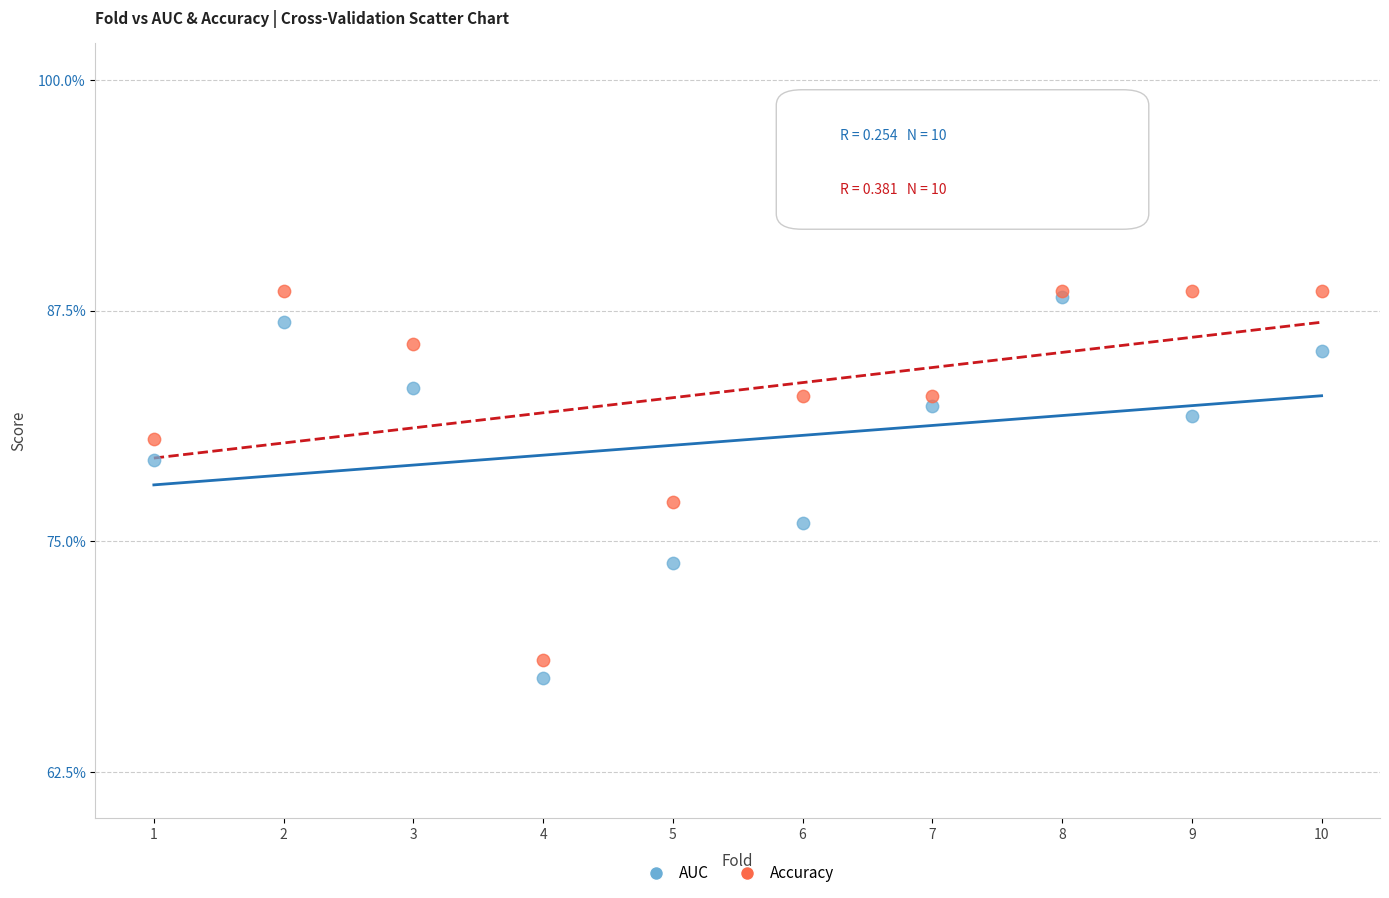

Which series reaches the maximum Y coordinate?

Accuracy